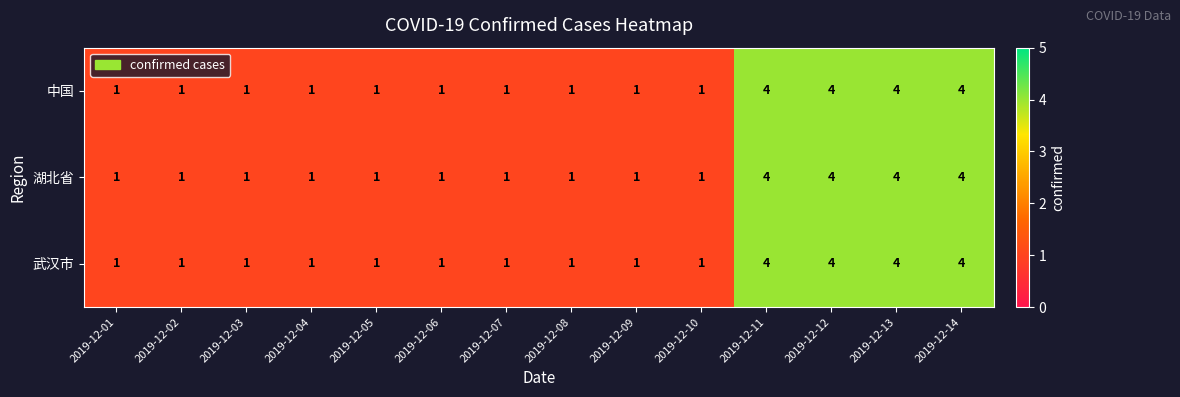

How many 中国 values are between 1 and 4?

14